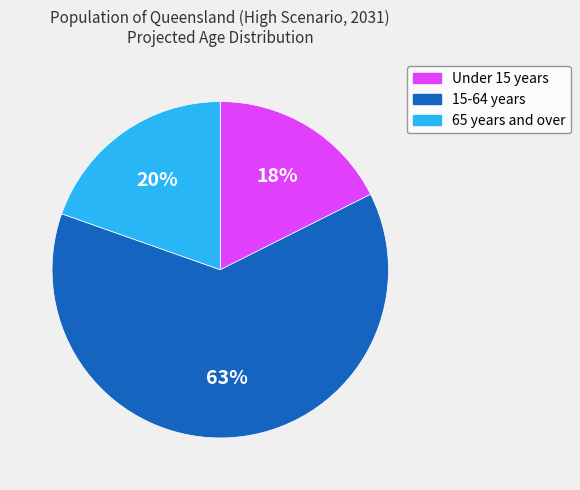

Which category has the biggest portion of the pie?

15-64 years